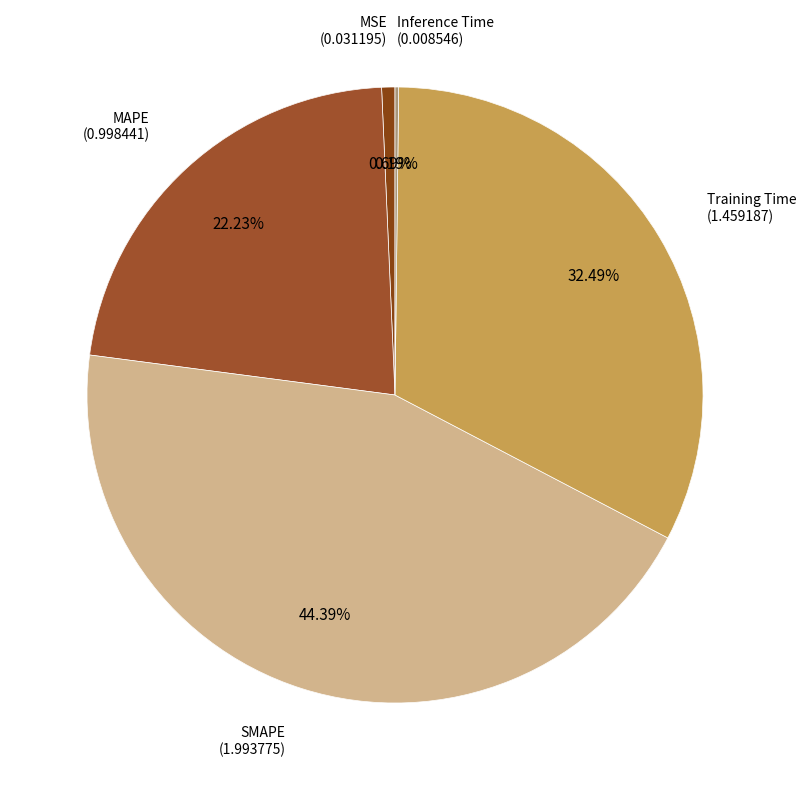

Is it true that SMAPE is 44% of the pie?

True